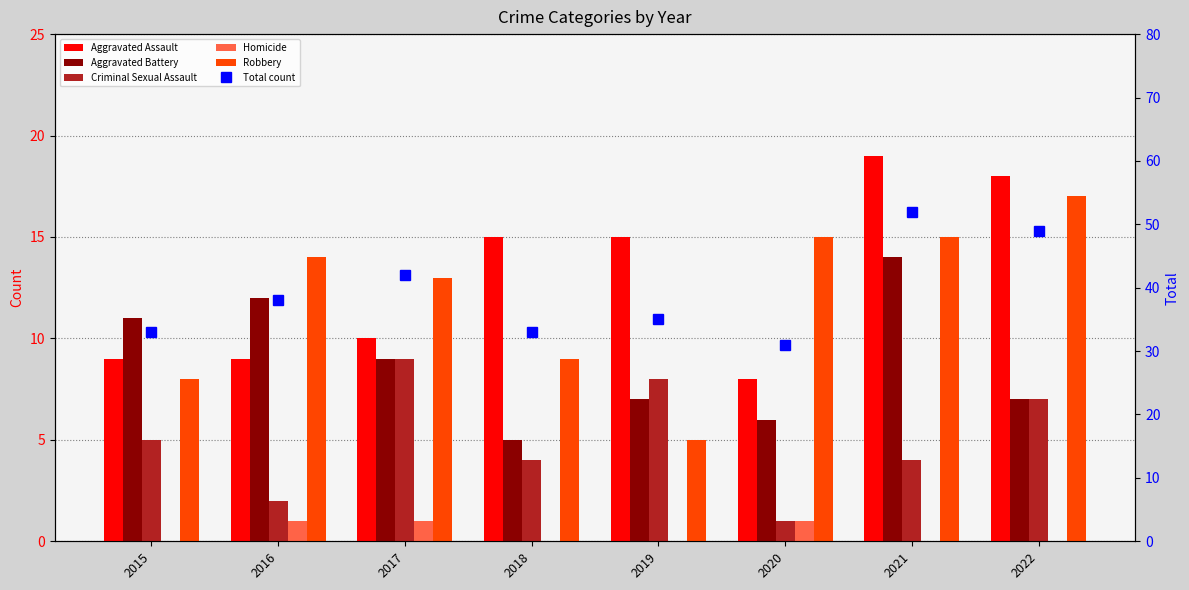

How many data points does each series have?

8